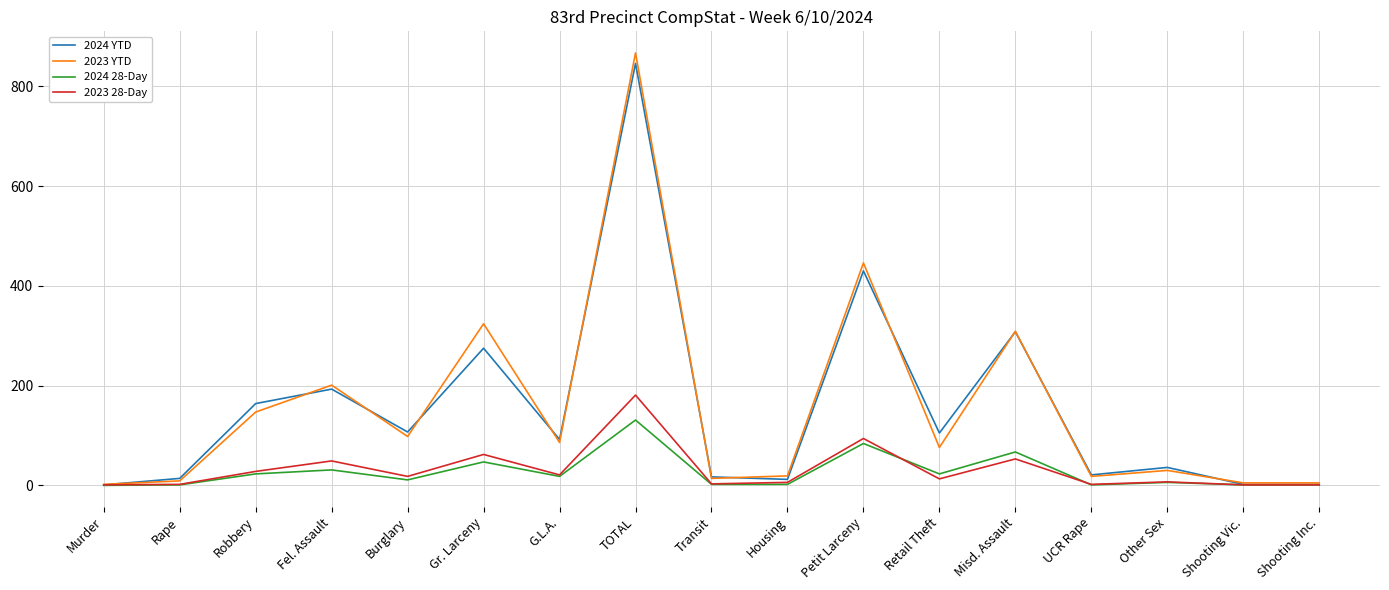

At which category is the sum across all series the highest?

TOTAL